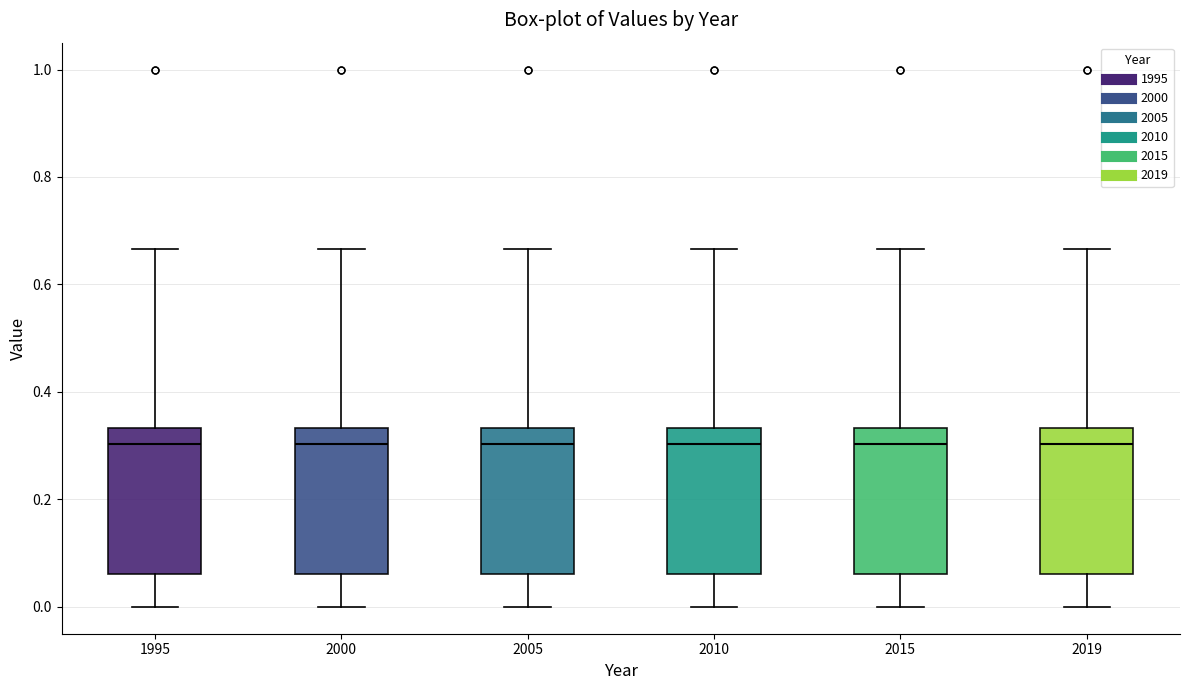

Reading left to right, read every box against the y-axis: the position of its median line, the range the box covers, and the ends of its whiskers. The values are not printed on the chart, so give them approximately, as read against the axis.

1995: median 0.30, box 0.06 to 0.34, whiskers 0.00 to 0.66
2000: median 0.30, box 0.06 to 0.34, whiskers 0.00 to 0.66
2005: median 0.30, box 0.06 to 0.34, whiskers 0.00 to 0.66
2010: median 0.30, box 0.06 to 0.34, whiskers 0.00 to 0.66
2015: median 0.30, box 0.06 to 0.34, whiskers 0.00 to 0.66
2019: median 0.30, box 0.06 to 0.34, whiskers 0.00 to 0.66